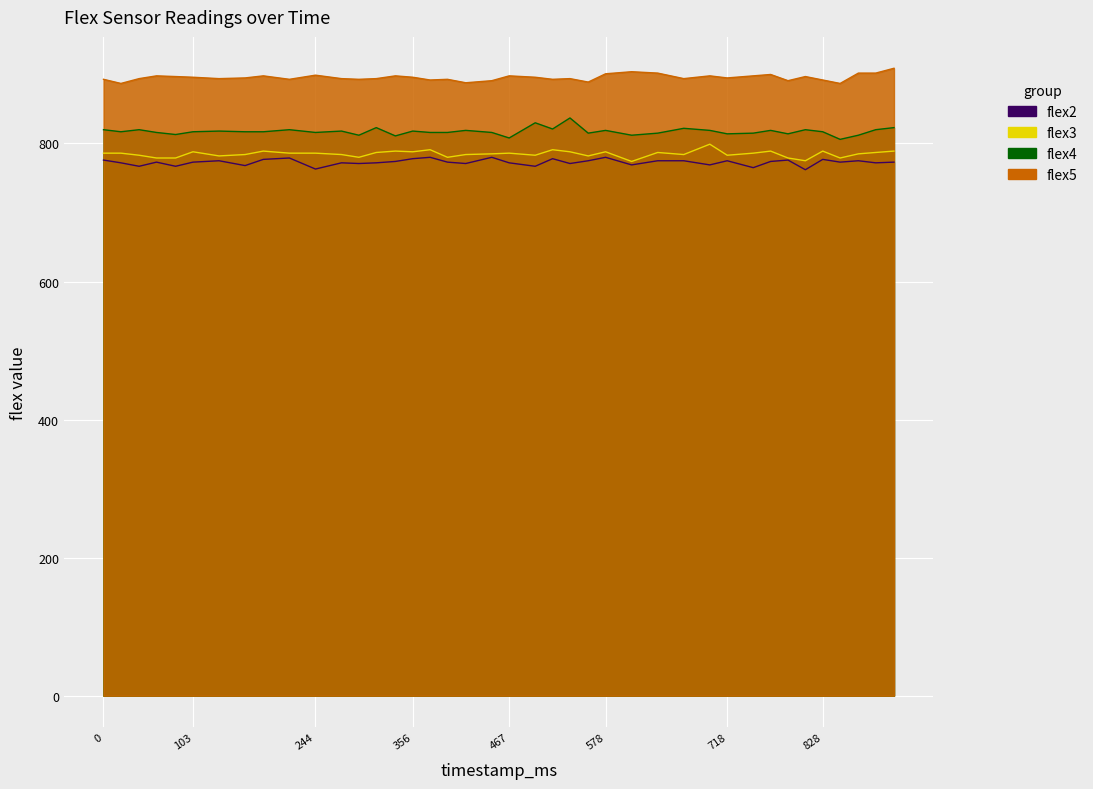

Where is the first local minimum for flex5?

20